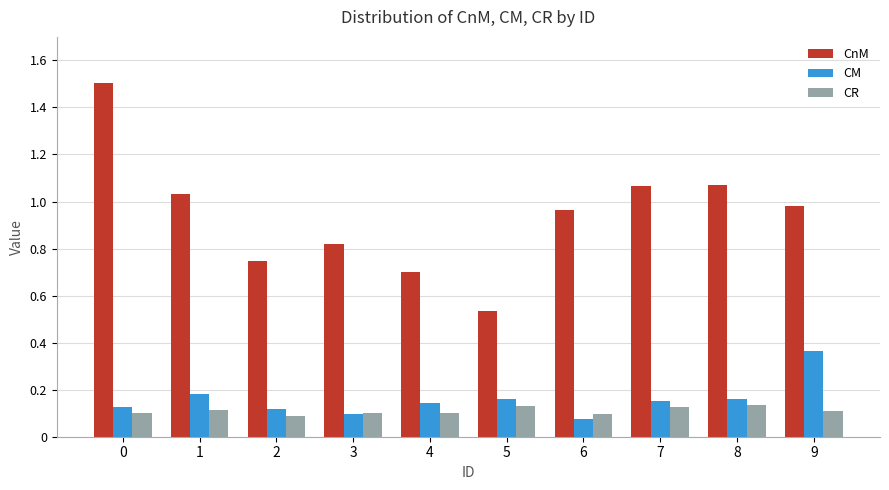

What is the maximum value shown in the chart?

1.5